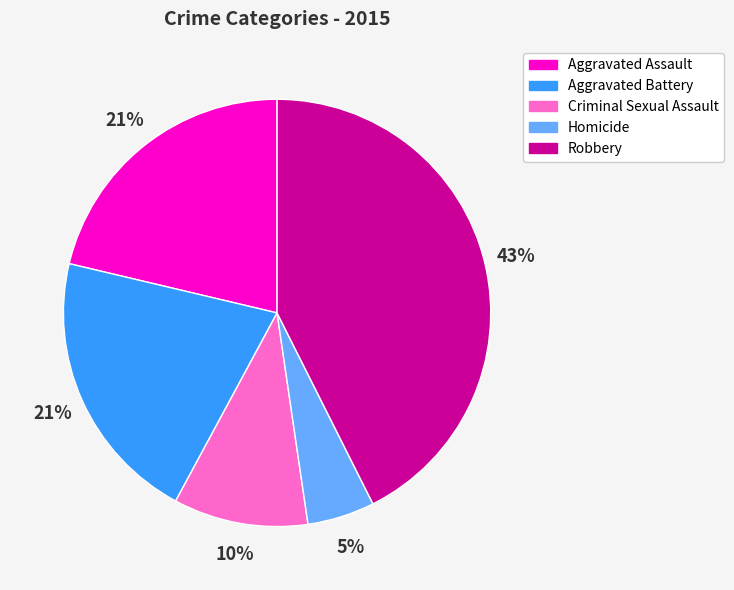

Is there a majority slice in this chart?

No